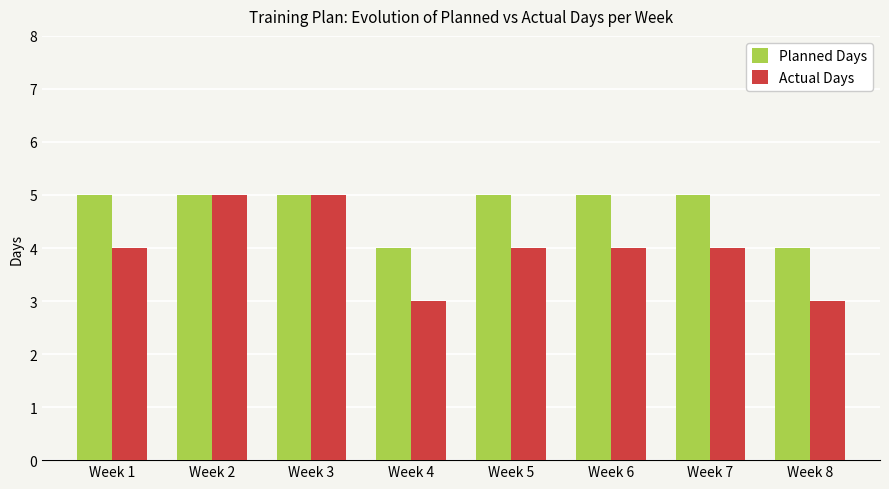

Rank the series by their average value, from highest to lowest.

Planned Days, Actual Days